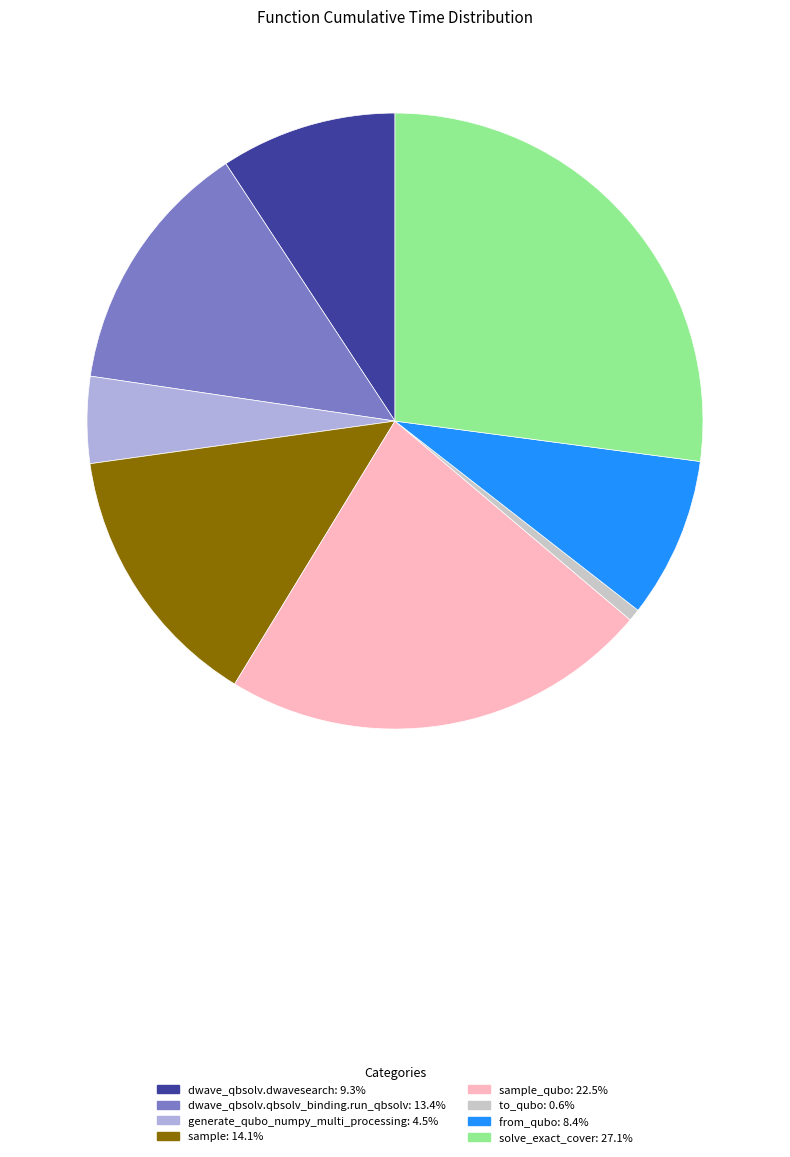

Is there a majority slice in this chart?

No